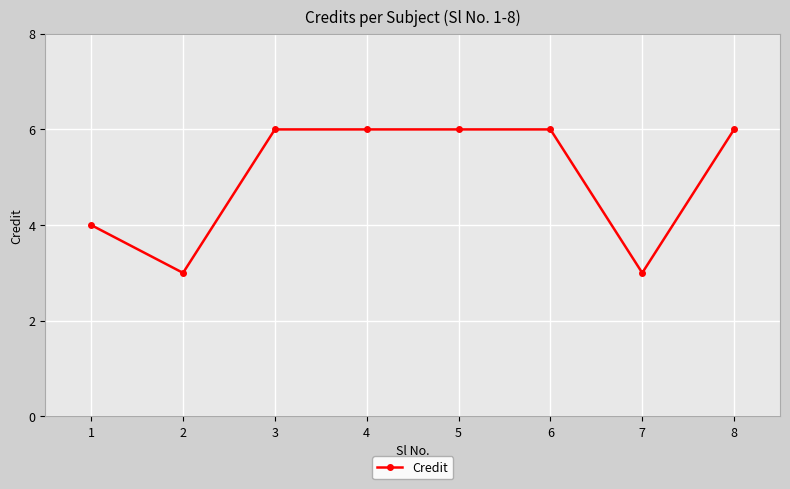

The chart shows a value of 6 at 6. True or false?

True